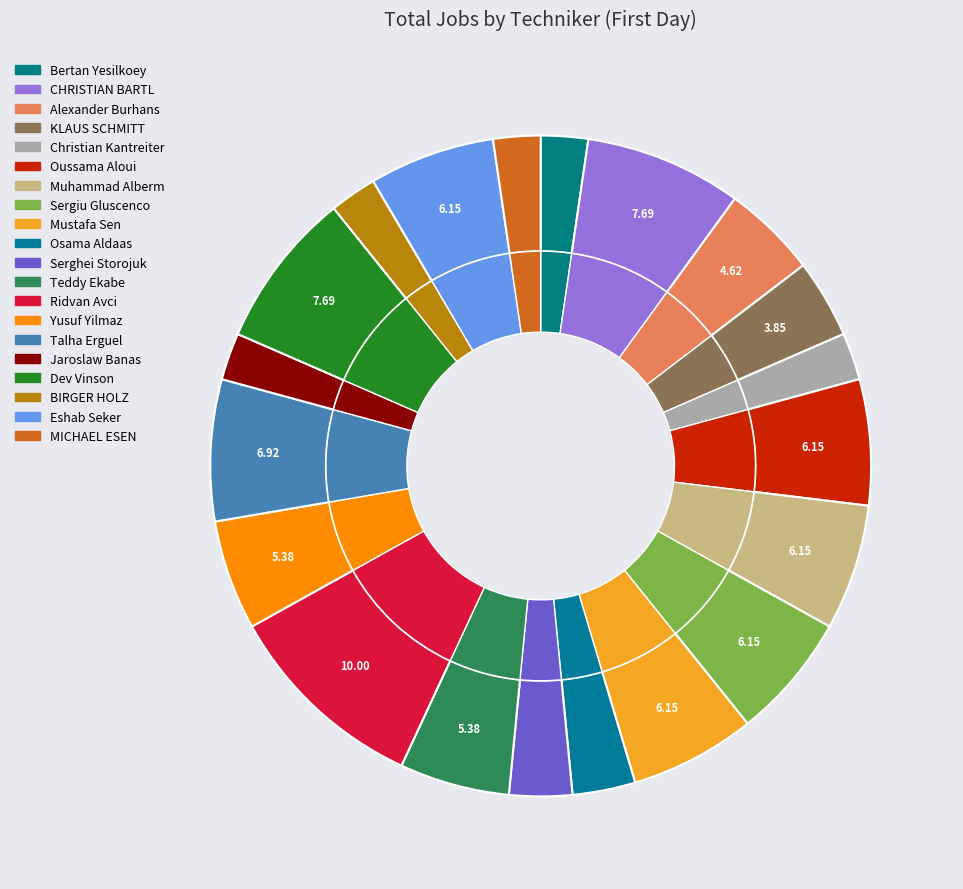

How many segments does this pie chart have?

20